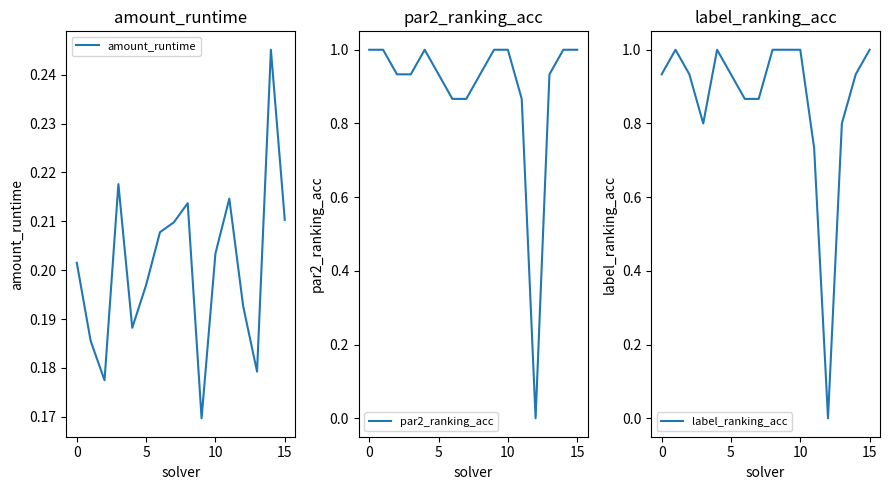

At which category is the sum across all series the highest?

15